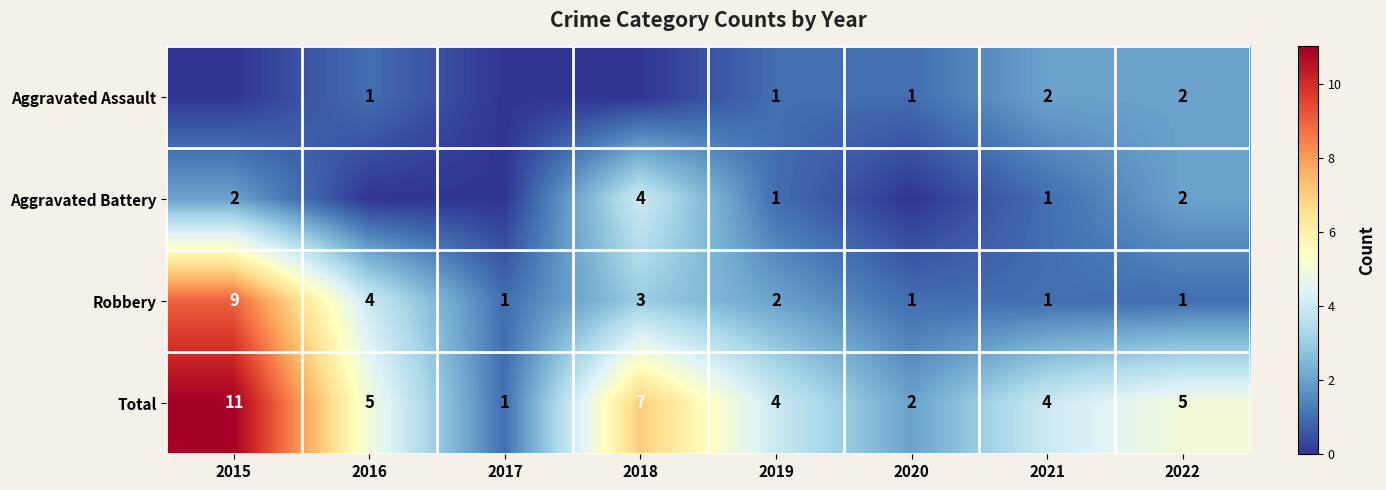

Where does the Aggravated Assault series first go above 1?

2021